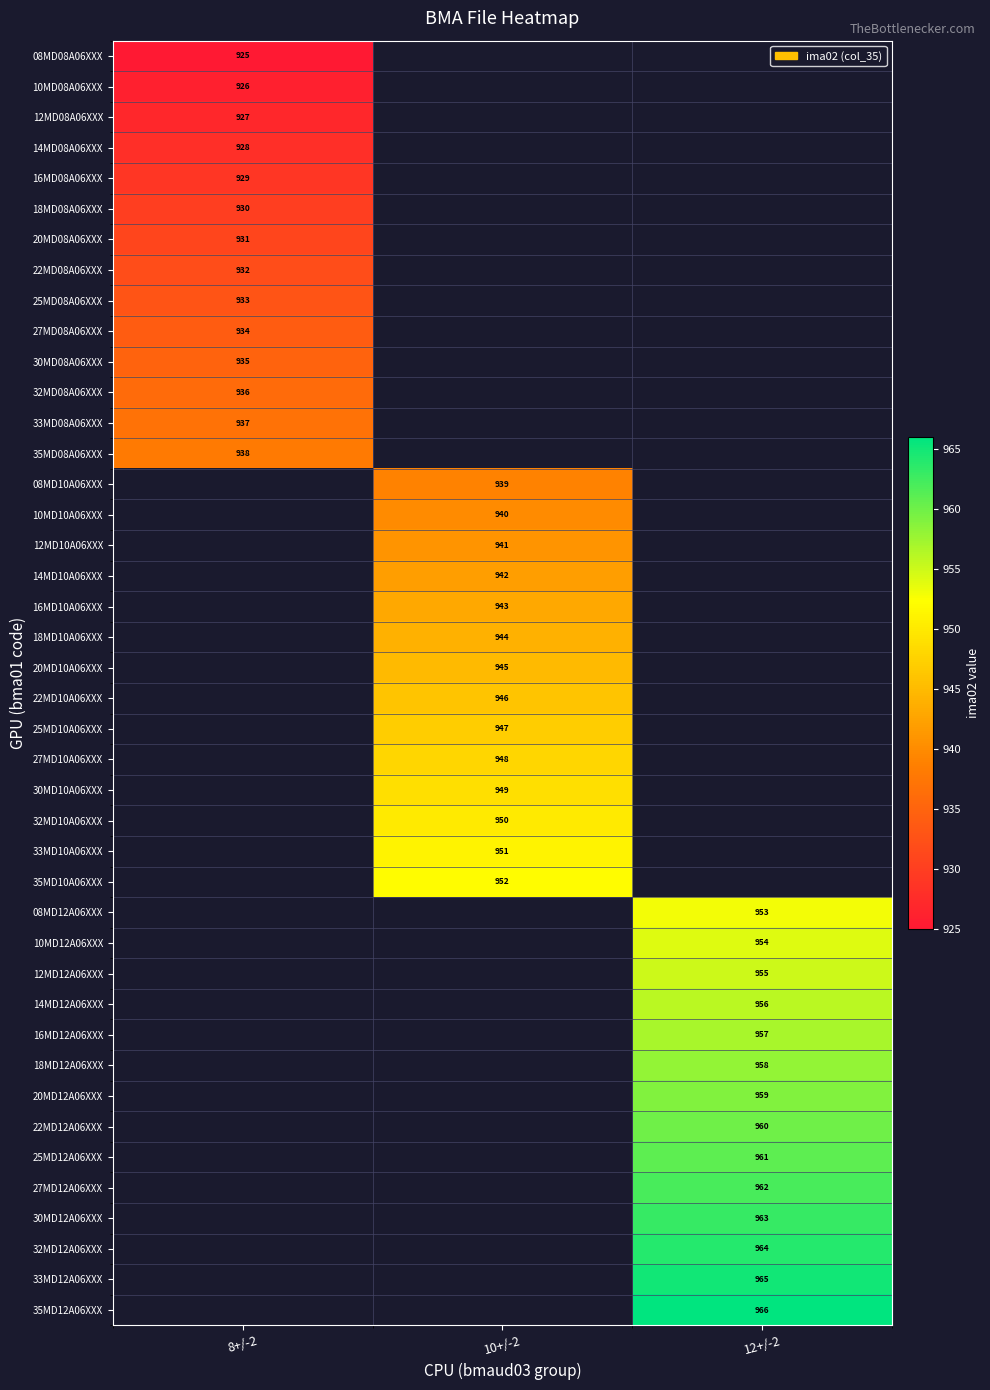

Which series has the widest spread of values?

8+/-2